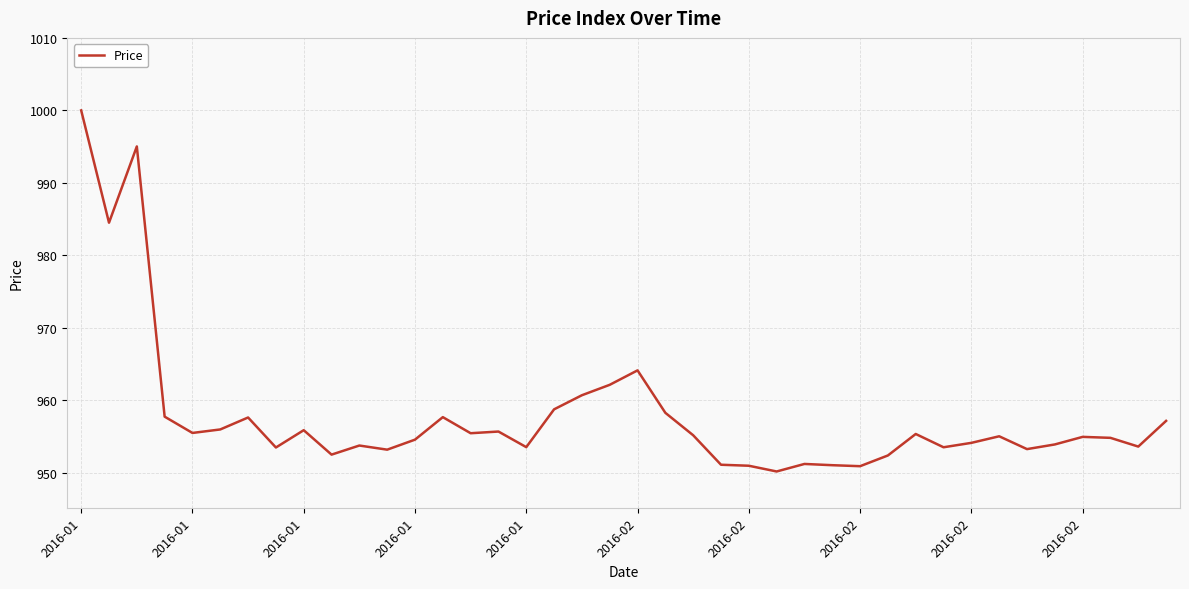

What is the difference between the maximum and minimum values?

49.8